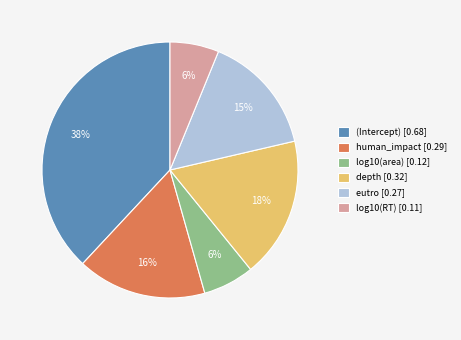

Is there a majority slice in this chart?

No